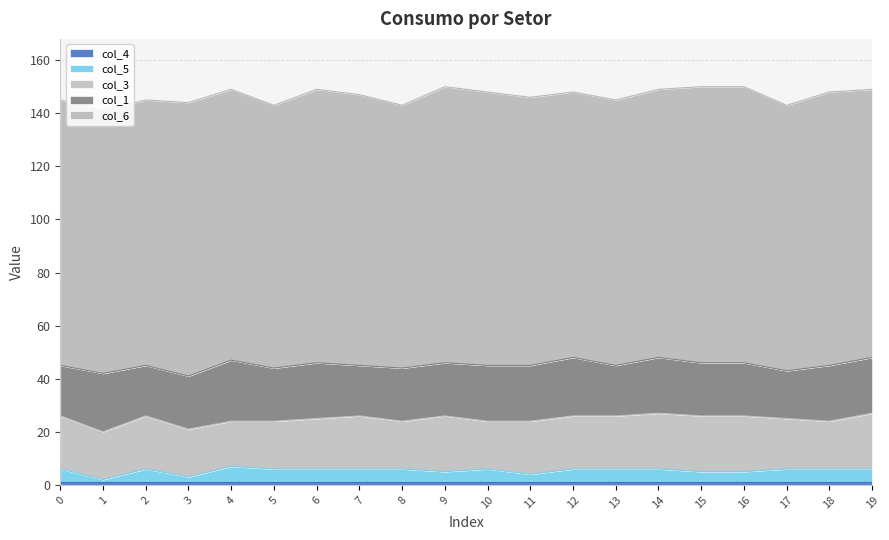

What is the value of the col_1 point at the 20th from the left?

21